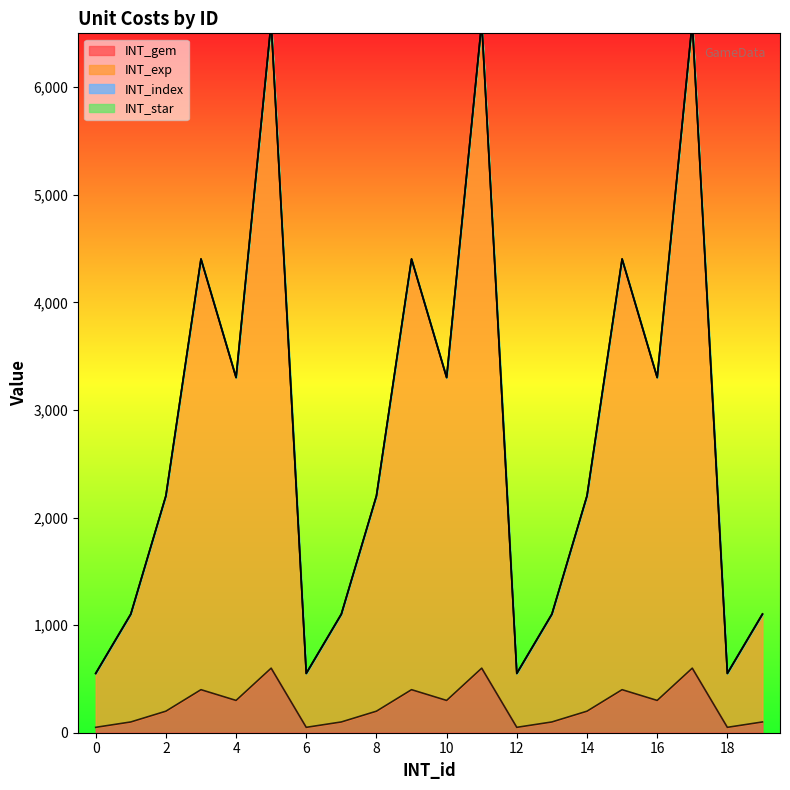

Does the chart have visible grid lines?

No